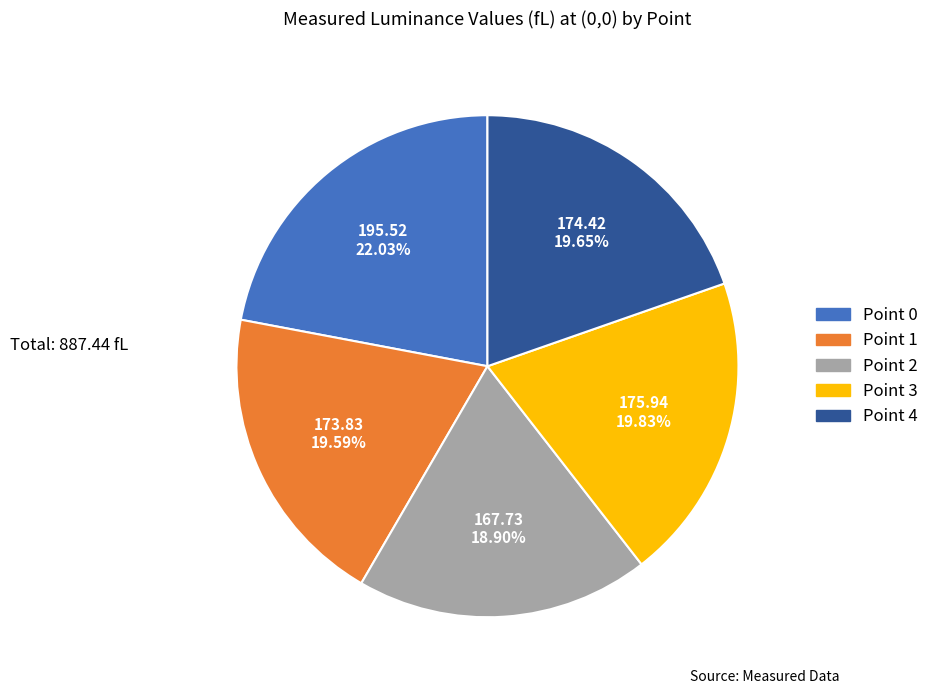

Is the sum of Point 2 and Point 1 greater than half?

No